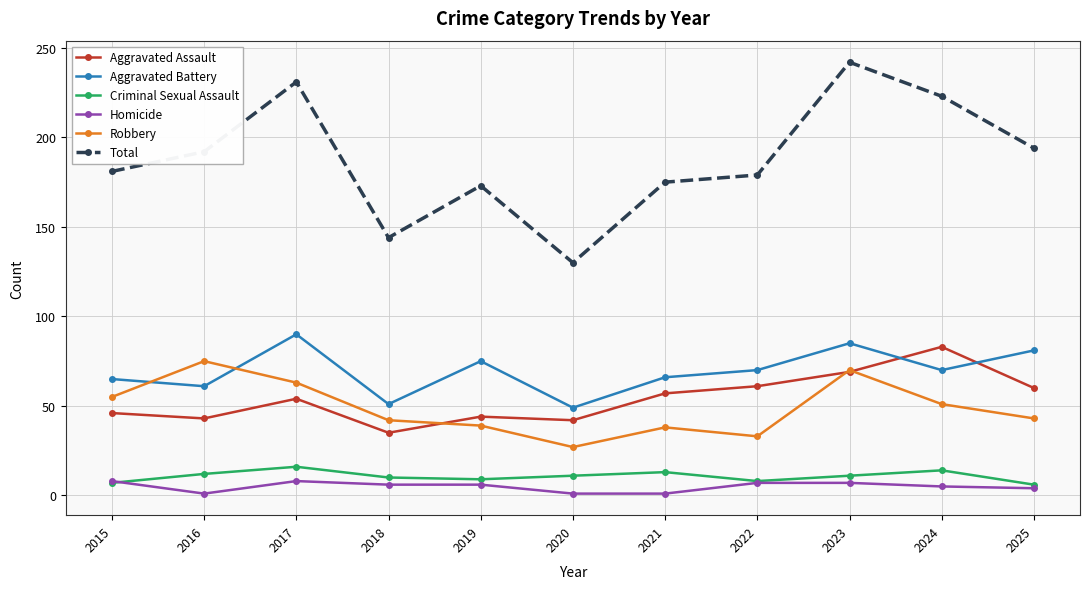

Is it true that Criminal Sexual Assault equals 16 at 2017?

True